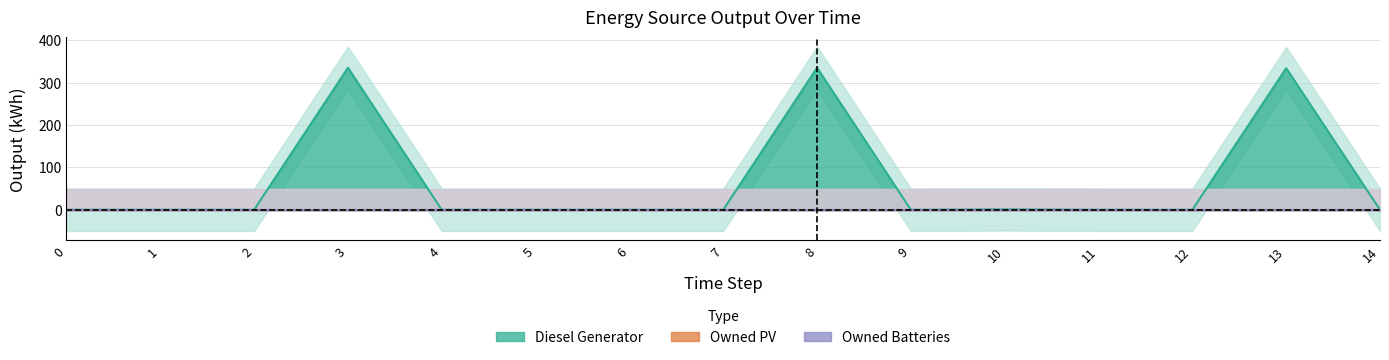

True or false: Owned PV has more than 0 interior local peaks.

False